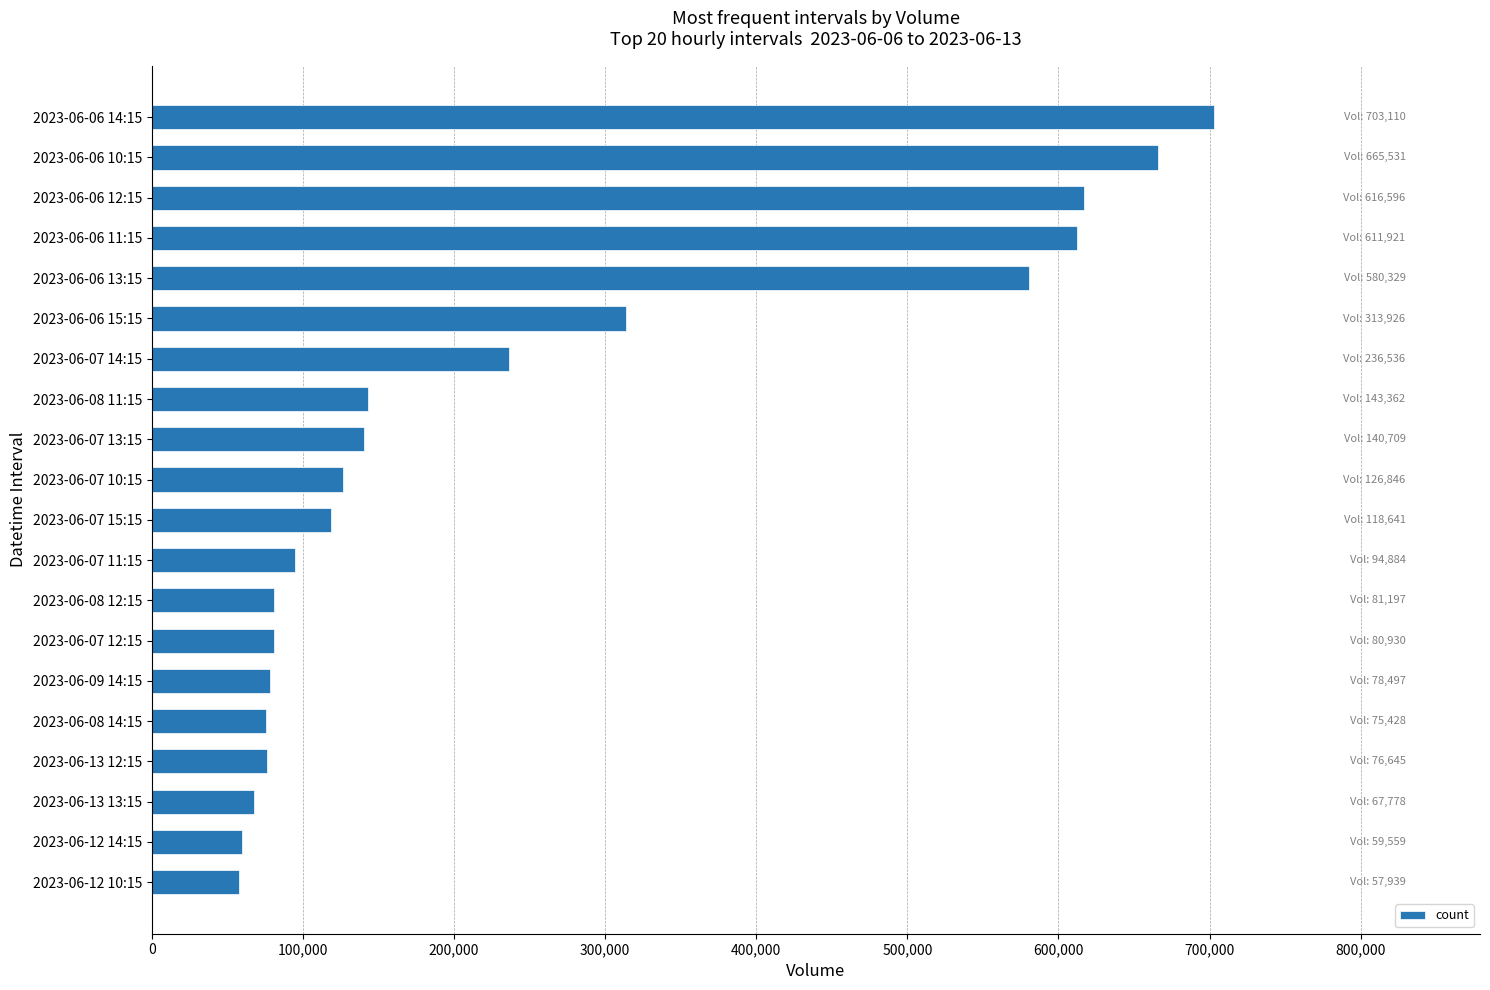

How many data points are less than 126846?

10